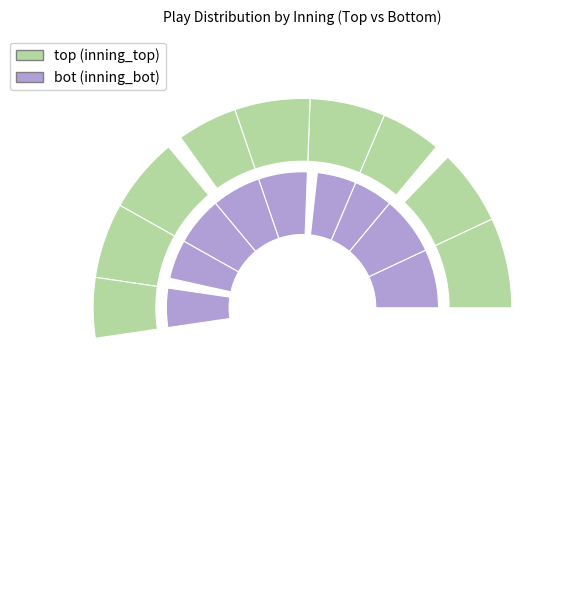

Is there any slice that represents more than half of the pie?

No